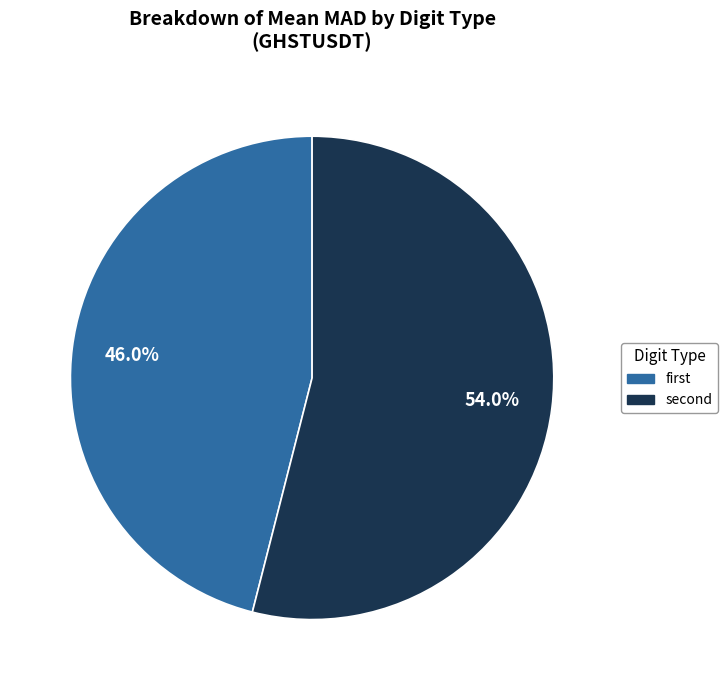

Rank the categories by value from lowest to highest.

first, second